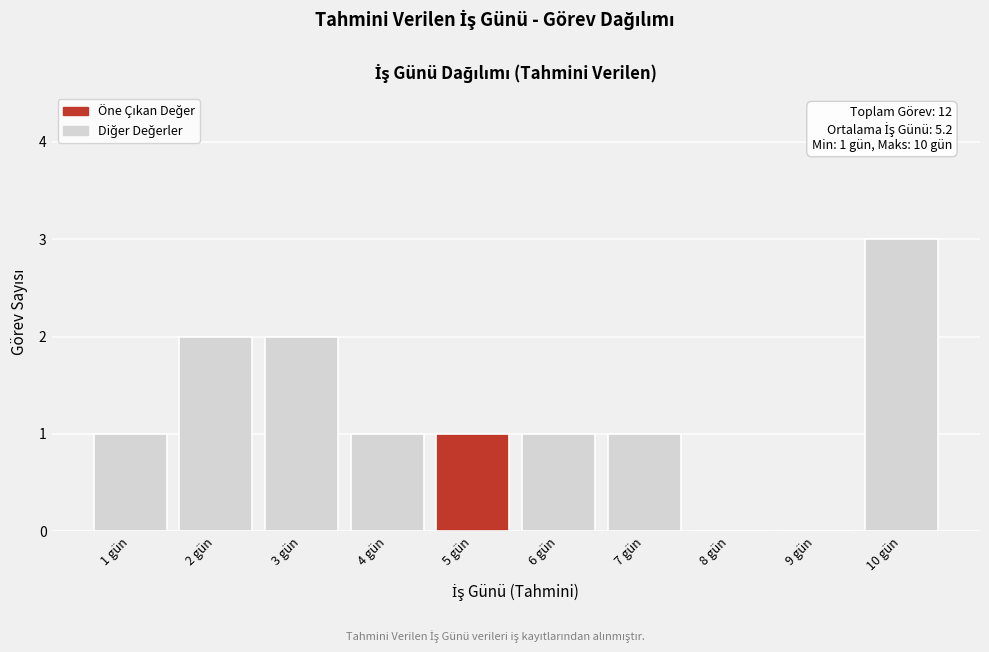

Reading left to right, transcribe all the data shown in this chart.

1 gün=1	2 gün=2	3 gün=2	4 gün=1	5 gün=1	6 gün=1	7 gün=1	8 gün=0	9 gün=0	10 gün=3